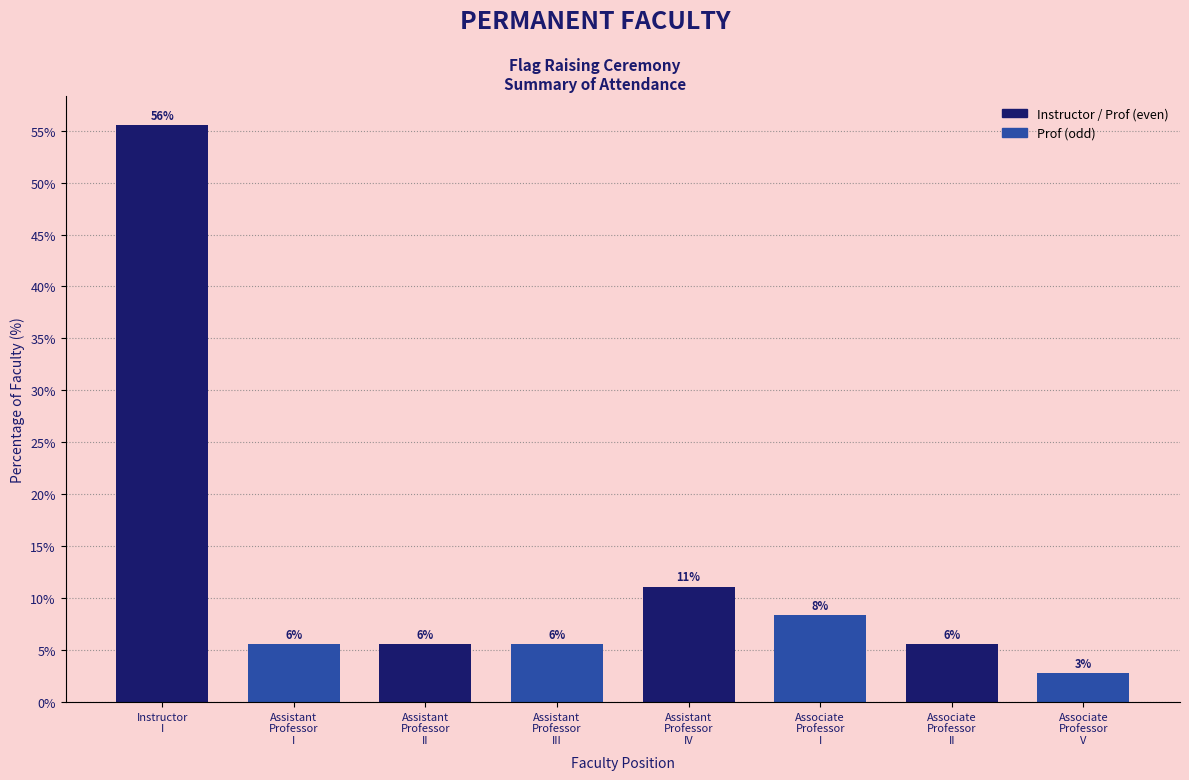

Does the chart contain any negative values?

No